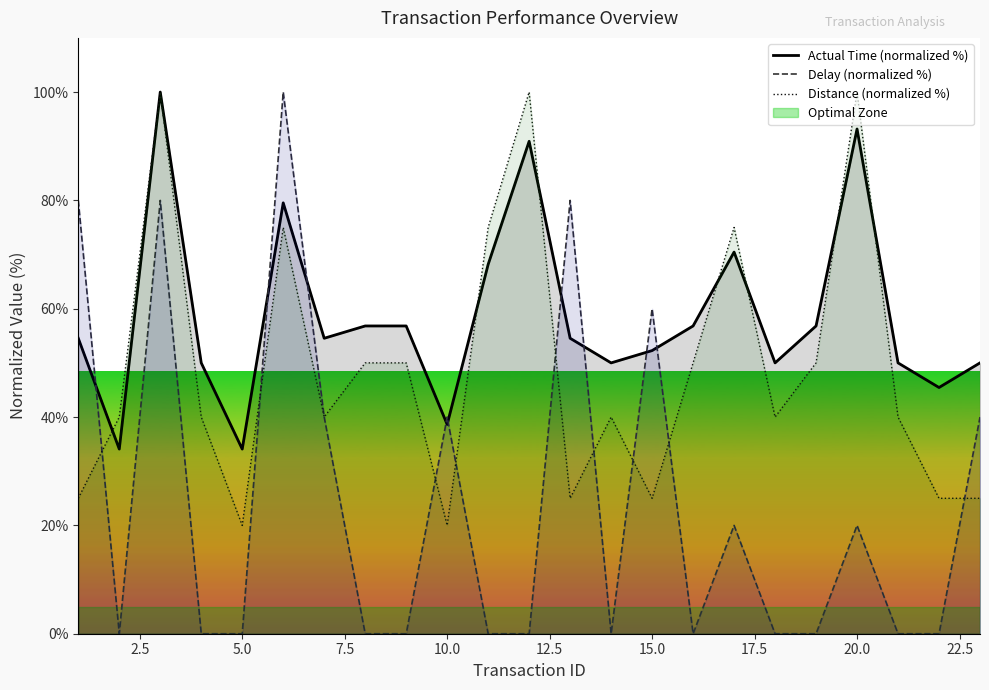

How many lines are shown in the chart?

3